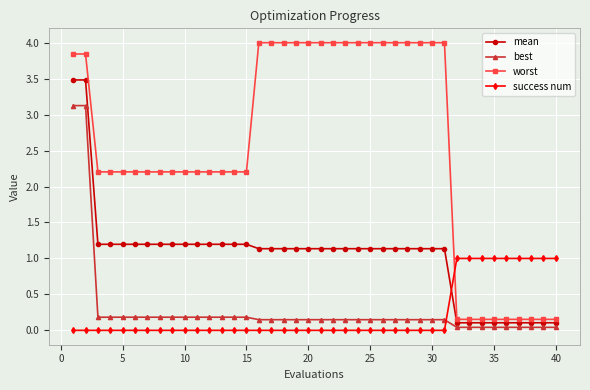

What is the difference between the maximum and minimum values in the best series?

3.1